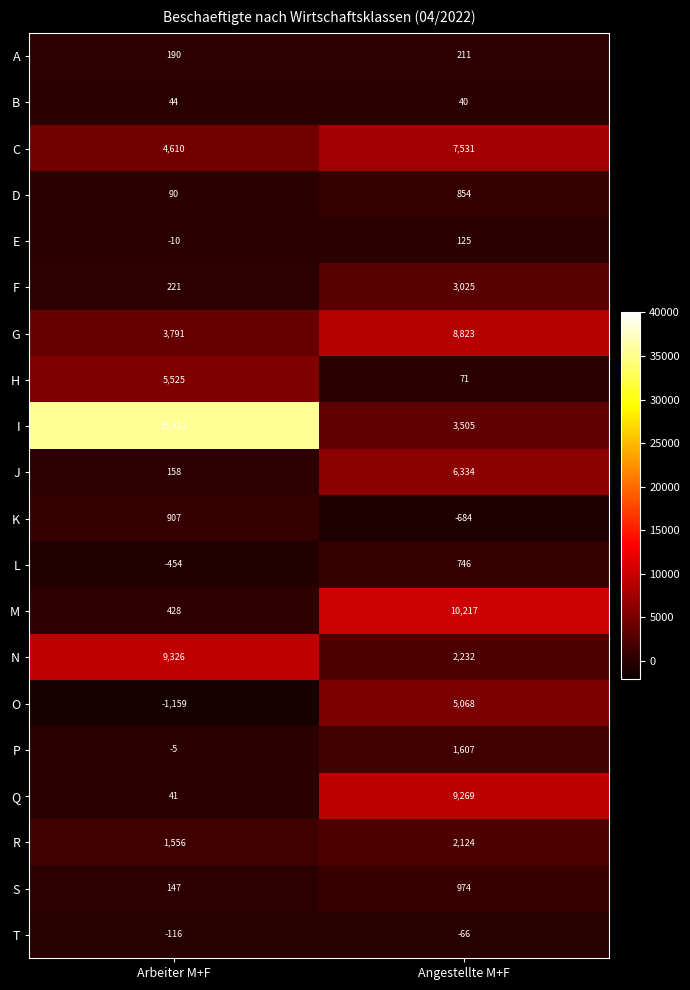

The value of H at Angestellte M+F is 109. True or false?

False